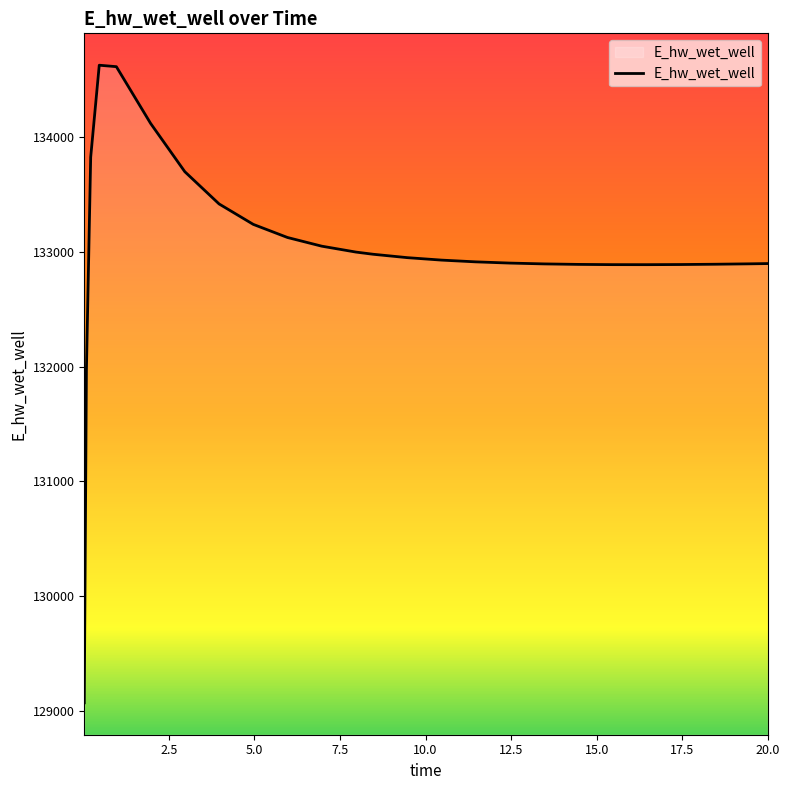

What is the maximum value shown in the chart?

134628.0